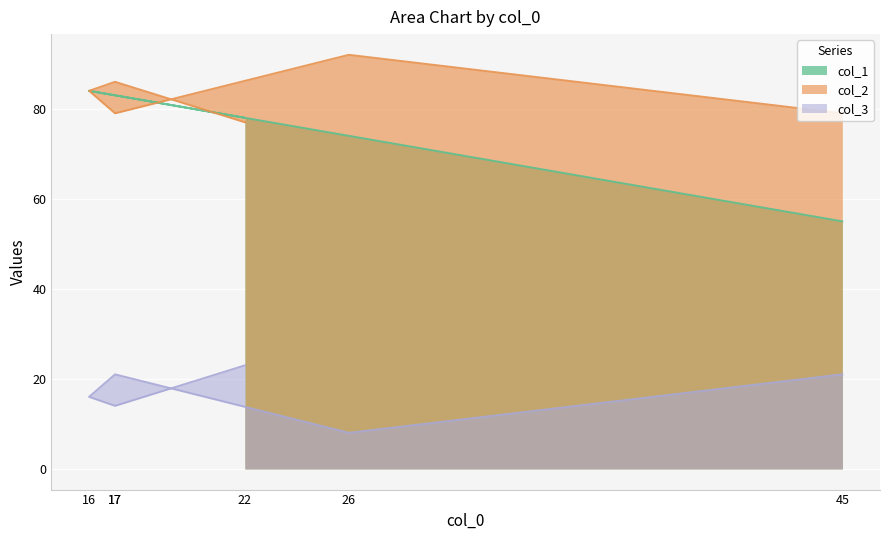

Reading left to right, list all the values displayed in this chart.

col_1: 78	83	84	83	74	55
col_2: 77	86	84	79	92	79
col_3: 23	14	16	21	8	21